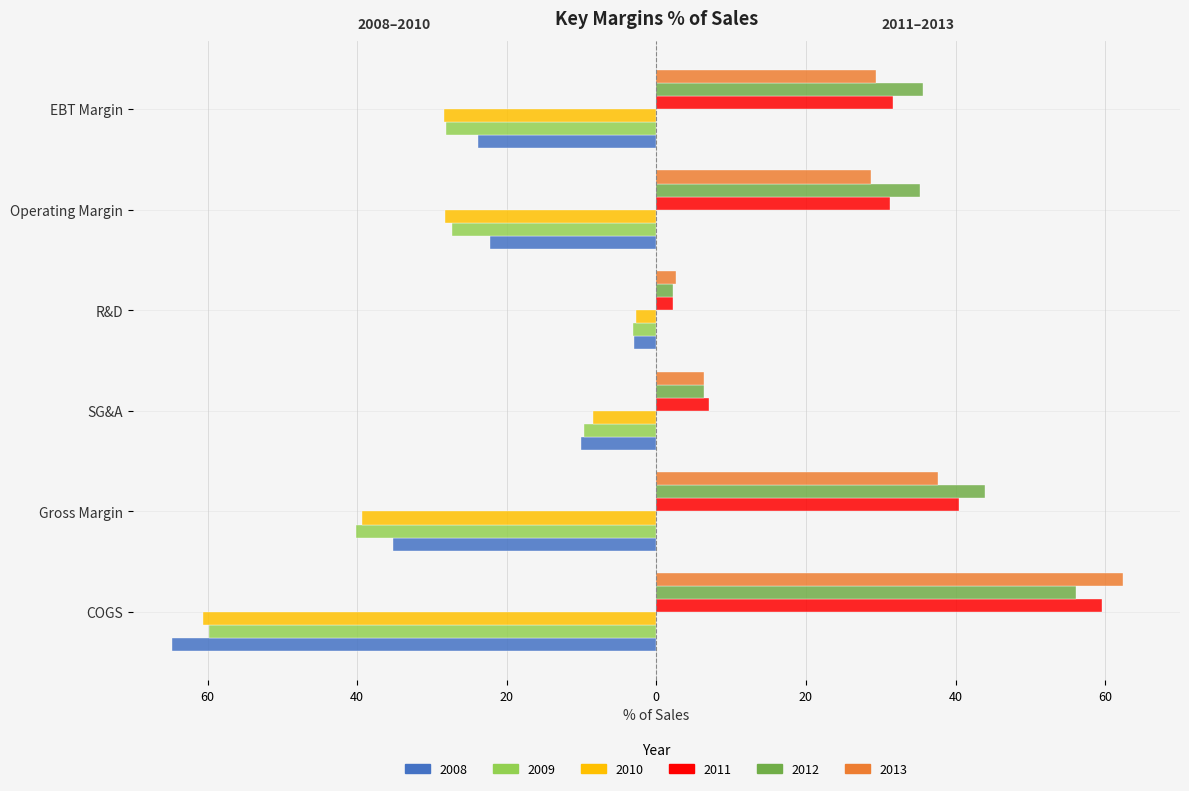

What are all the series names shown in the legend?

2008, 2009, 2010, 2011, 2012, 2013